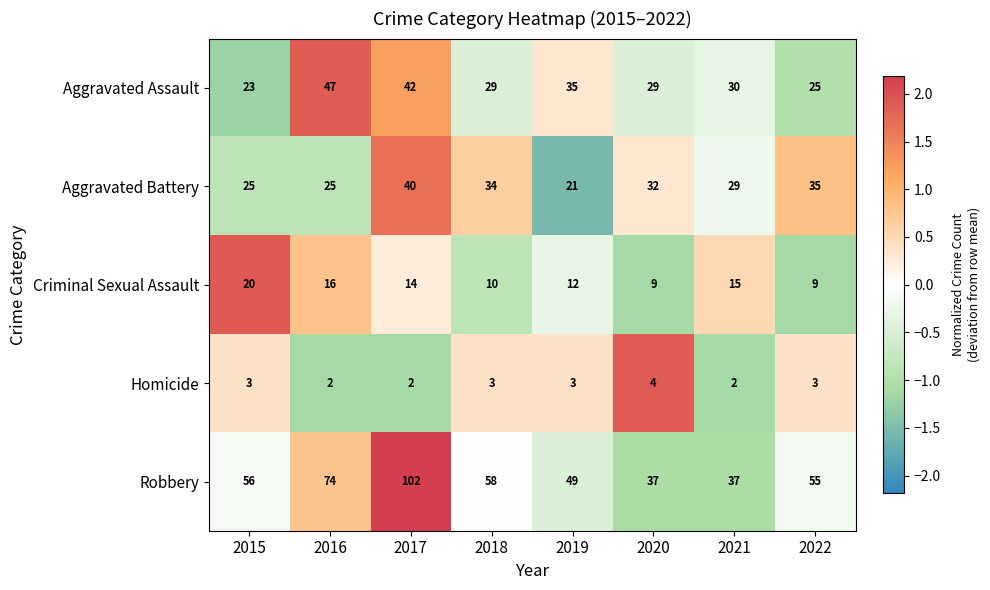

Which category has the highest value across all series?

2017